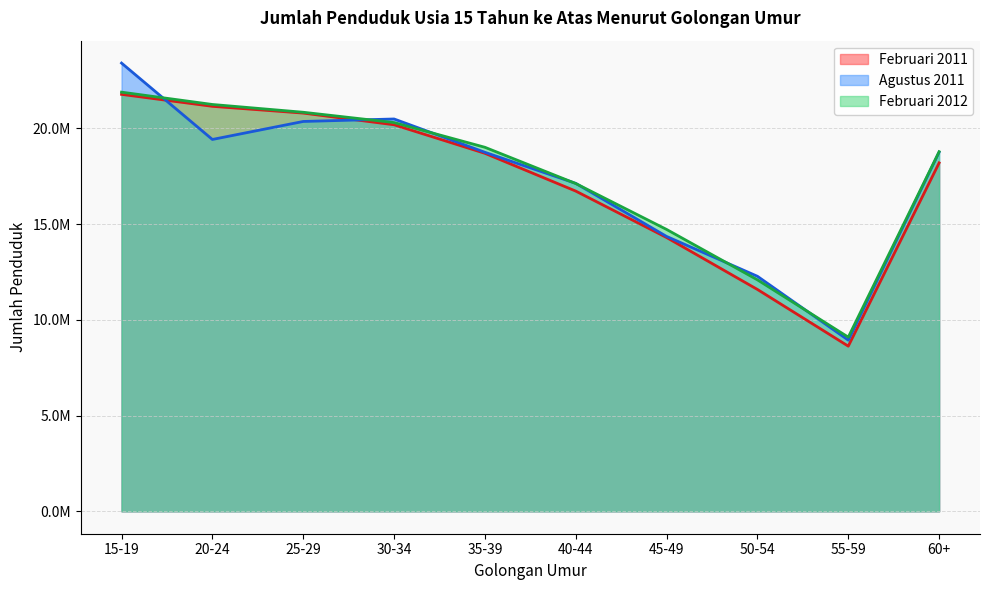

What is the highest value of the Agustus 2011 series?

23404815